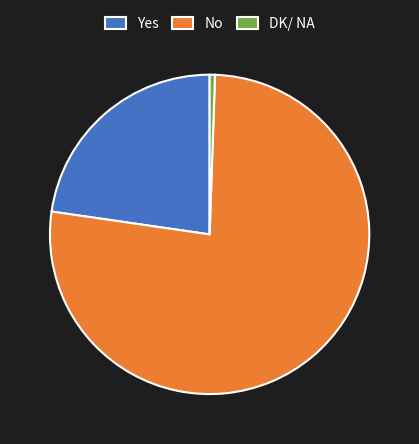

Which category accounts for the majority?

No